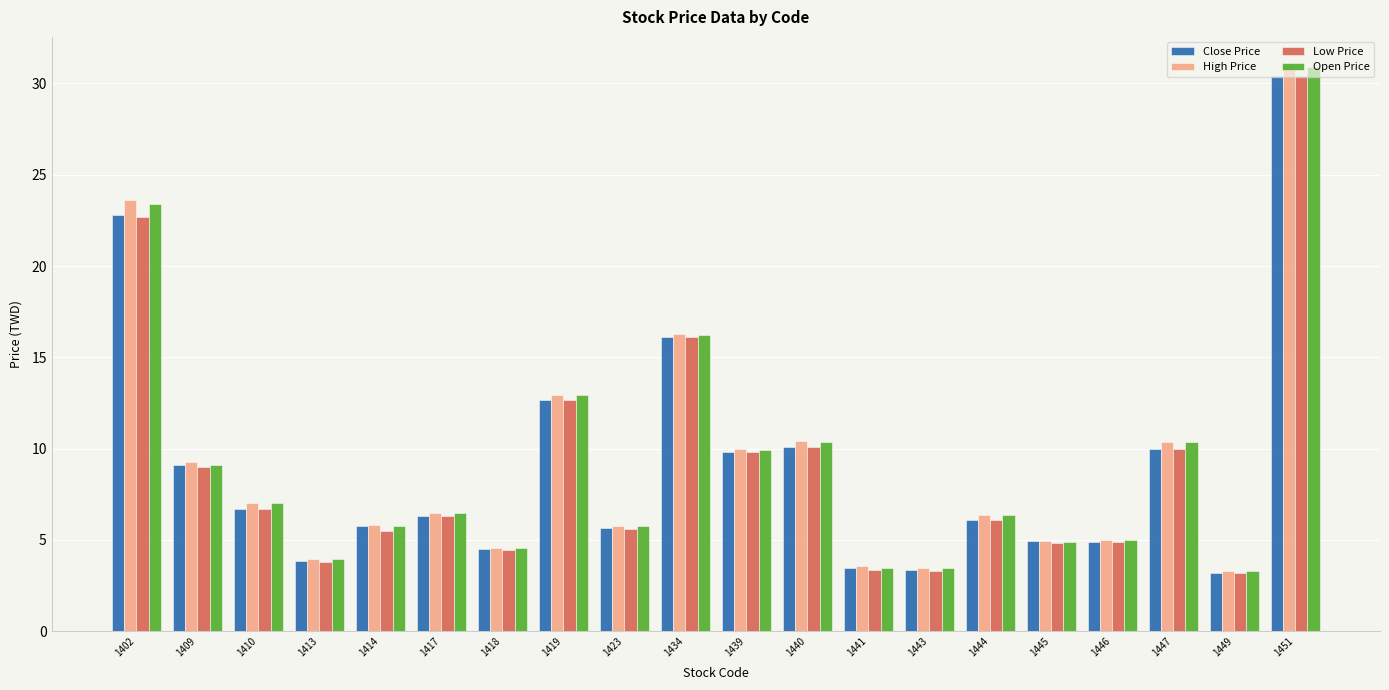

Are the bars horizontal?

No